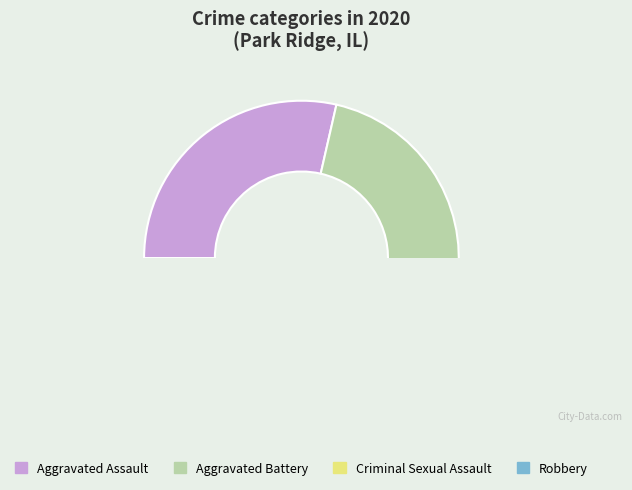

Which has a higher value, Robbery or Criminal Sexual Assault?

Robbery